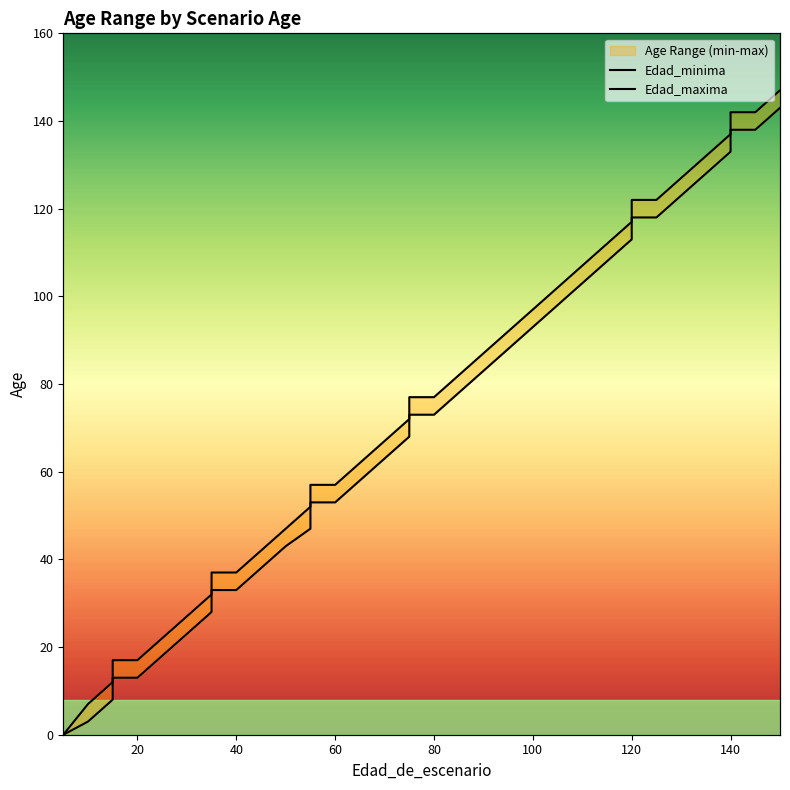

What is the maximum value shown in the chart?

147